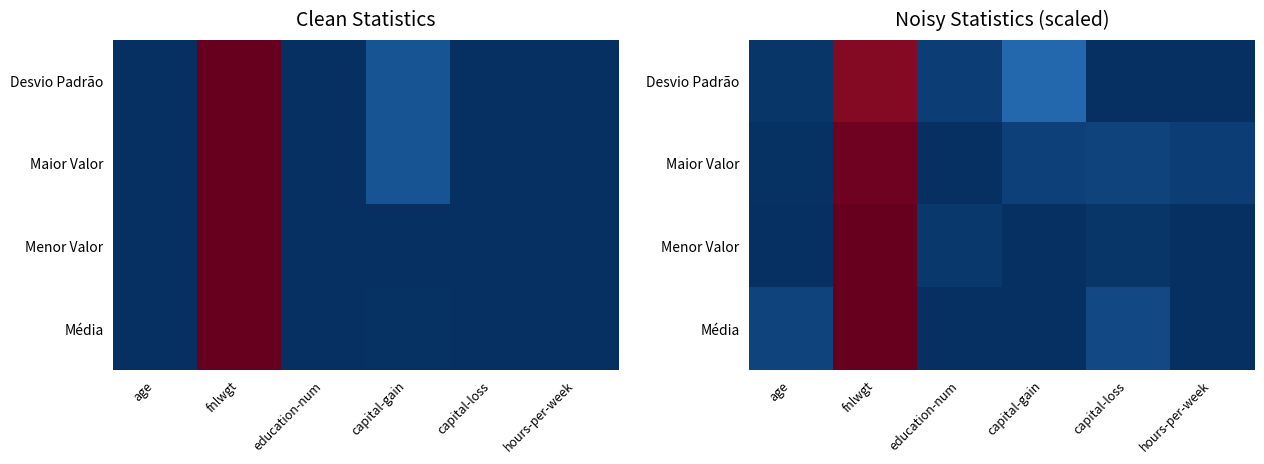

Is it true that Desvio Padrão equals 0.0 at hours-per-week?

True